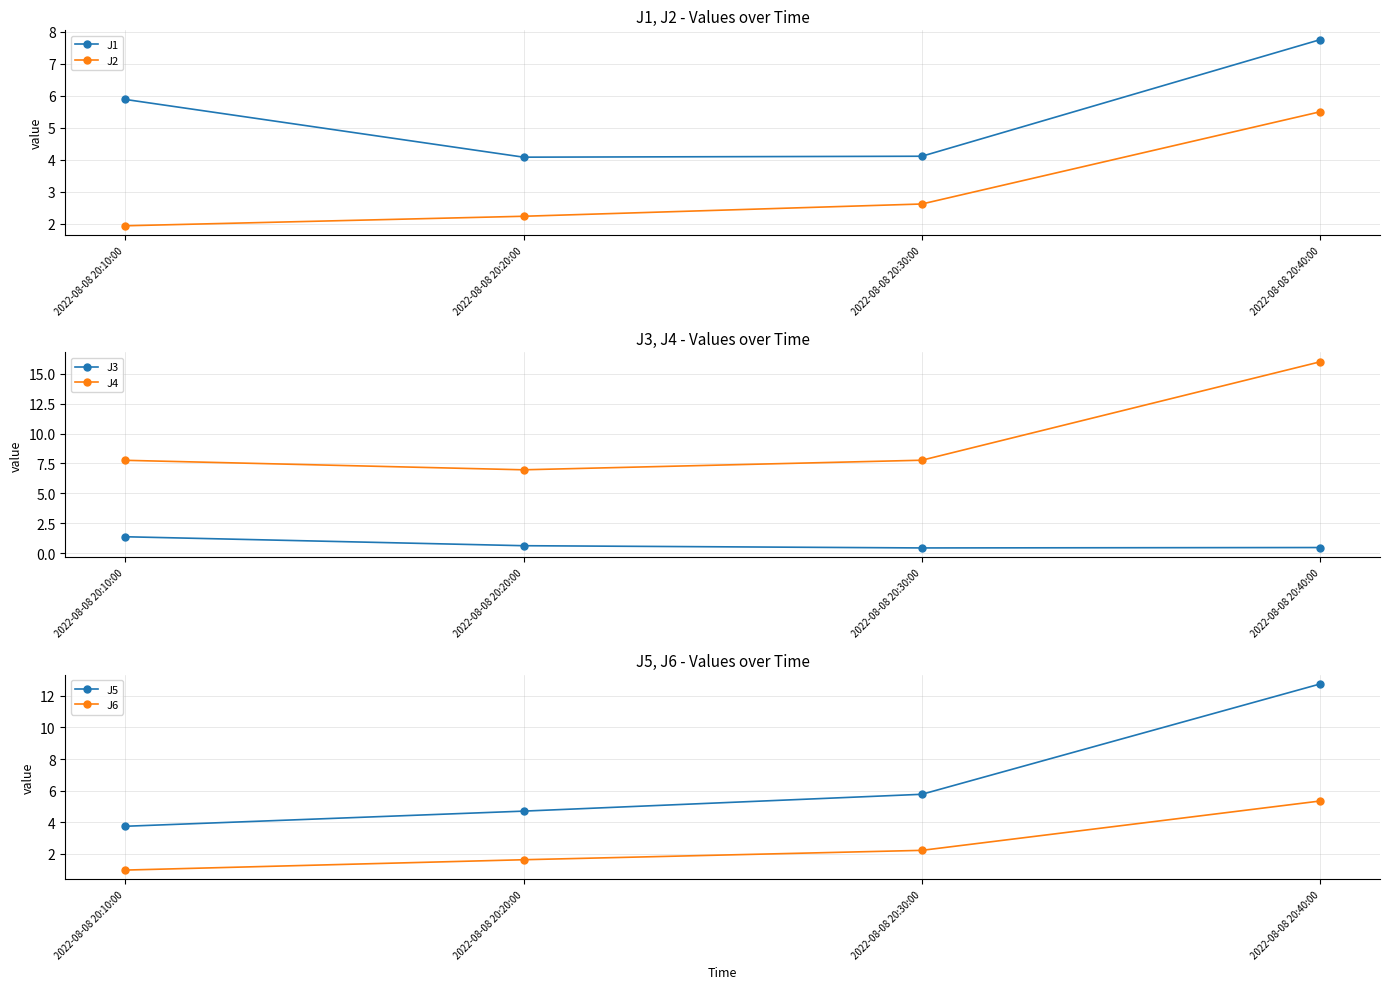

True or false: J3 has a value of 0.2 at 2022-08-08 20:20:00.

False